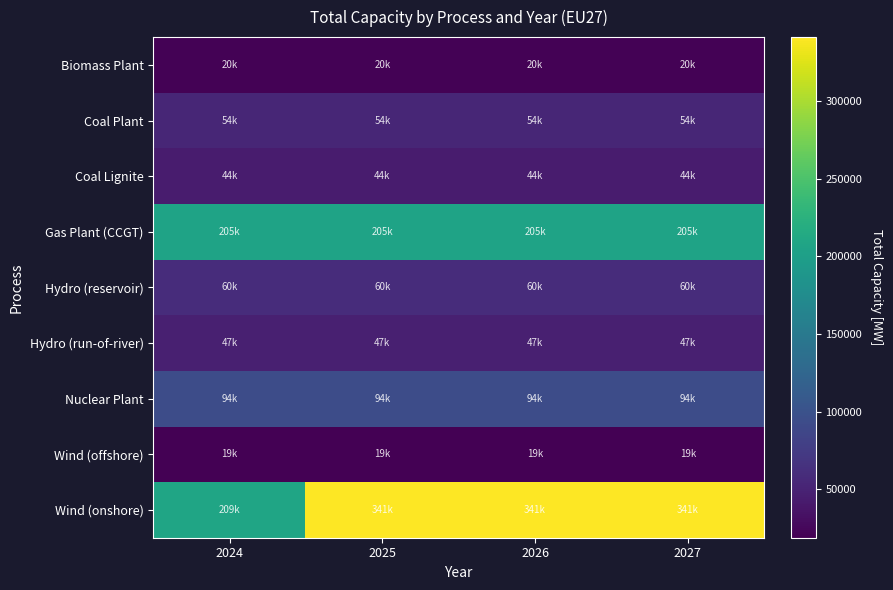

Reading left to right, transcribe all the data shown in this chart.

Biomass Plant: 2024=20420	2025=20420	2026=20420	2027=20420
Coal Plant: 2024=53560	2025=53560	2026=53560	2027=53560
Coal Lignite: 2024=43590	2025=43590	2026=43590	2027=43590
Gas Plant (CCGT): 2024=205338	2025=205338	2026=205338	2027=205338
Hydro (reservoir): 2024=59840	2025=59840	2026=59840	2027=59840
Hydro (run-of-river): 2024=46710	2025=46710	2026=46710	2027=46710
Nuclear Plant: 2024=94200	2025=94200	2026=94200	2027=94200
Wind (offshore): 2024=18880	2025=18880	2026=18880	2027=18880
Wind (onshore): 2024=208628	2025=341170	2026=341170	2027=341170